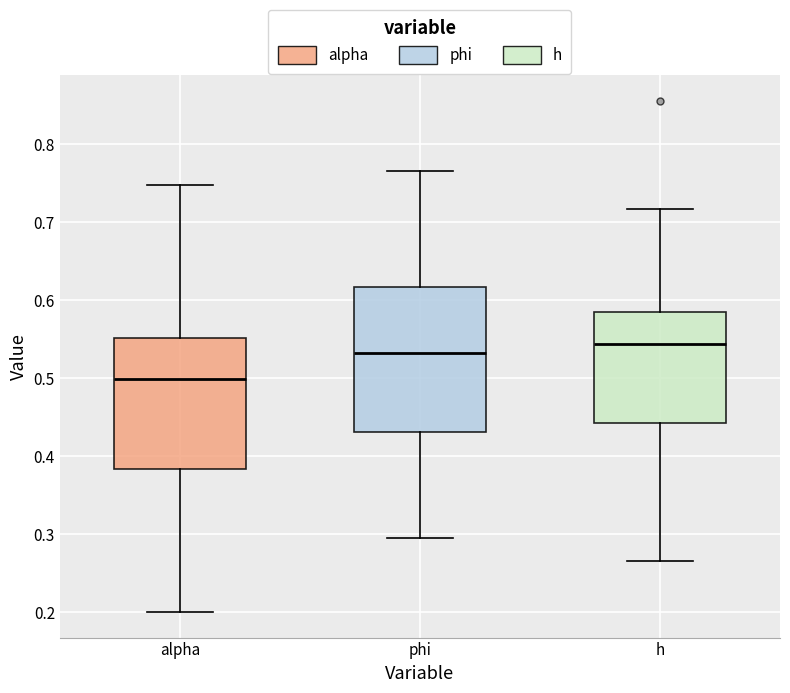

Where is the upper edge of the box for phi on the y-axis? The values are not printed on the chart, so give them approximately, as read against the axis.

0.62